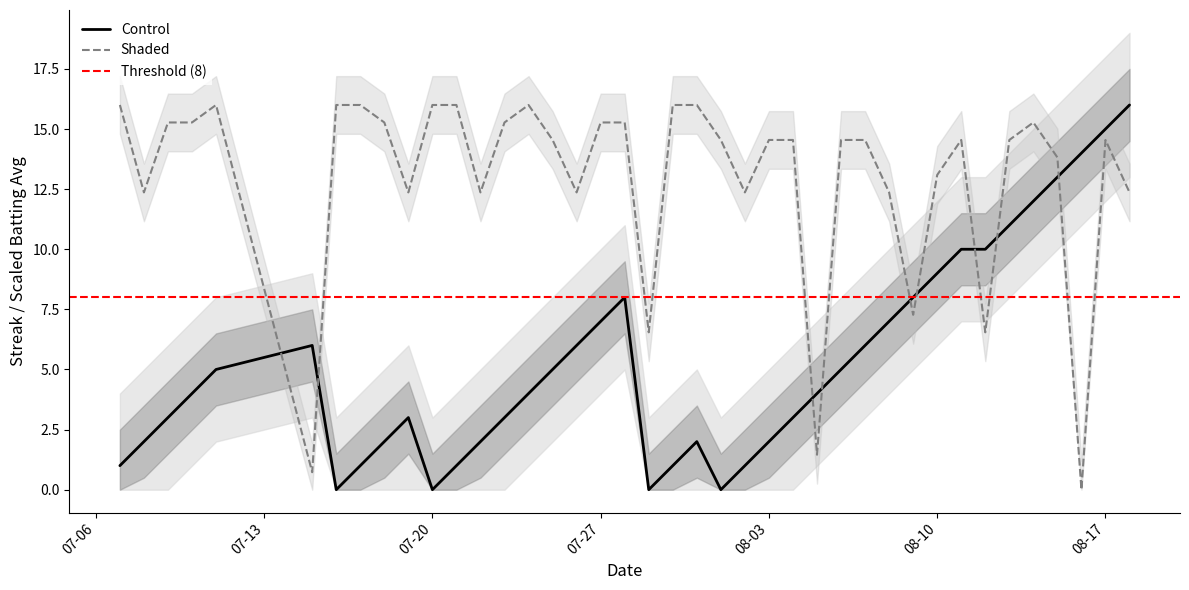

True or false: Shaded and Control cross at least once.

True